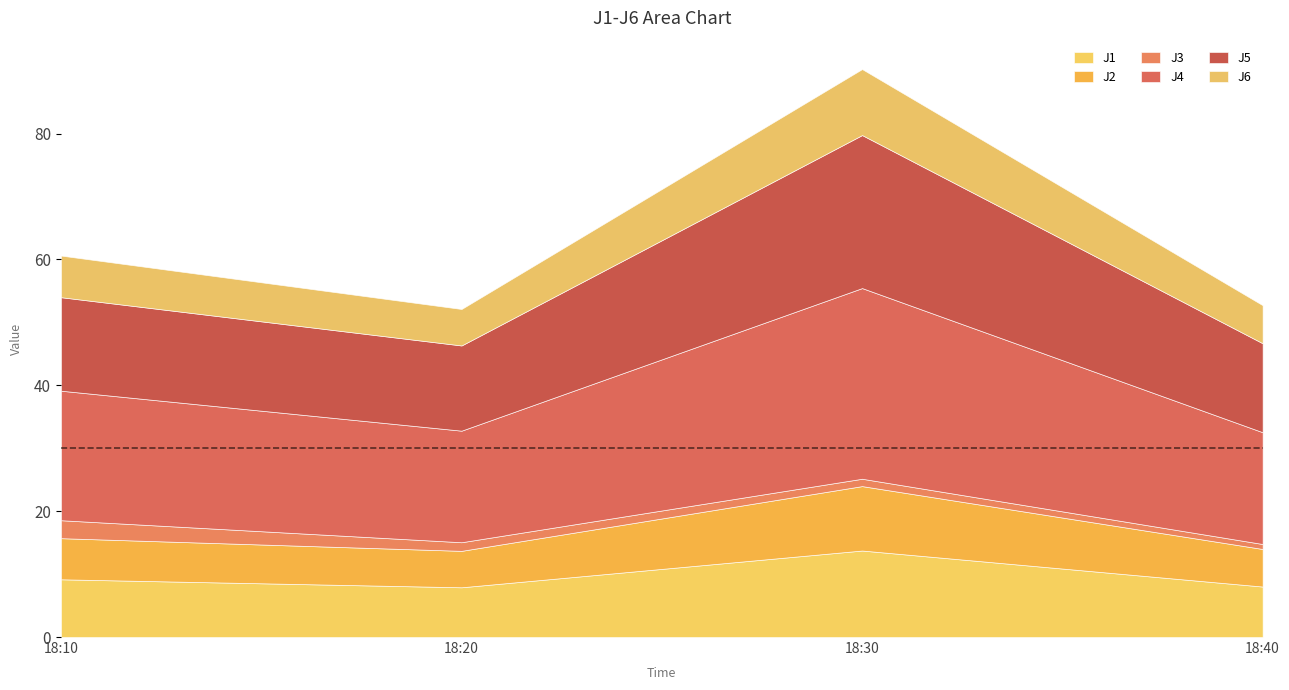

Reading right to left, extract all data points from this chart.

J1: 2022-08-08 18:40:00=8.0	2022-08-08 18:30:00=13.7	2022-08-08 18:20:00=7.9	2022-08-08 18:10:00=9.2
J2: 2022-08-08 18:40:00=6.0	2022-08-08 18:30:00=10.2	2022-08-08 18:20:00=5.8	2022-08-08 18:10:00=6.5
J3: 2022-08-08 18:40:00=0.8	2022-08-08 18:30:00=1.2	2022-08-08 18:20:00=1.4	2022-08-08 18:10:00=2.9
J4: 2022-08-08 18:40:00=17.8	2022-08-08 18:30:00=30.3	2022-08-08 18:20:00=17.7	2022-08-08 18:10:00=20.6
J5: 2022-08-08 18:40:00=14.1	2022-08-08 18:30:00=24.3	2022-08-08 18:20:00=13.5	2022-08-08 18:10:00=14.9
J6: 2022-08-08 18:40:00=6.0	2022-08-08 18:30:00=10.5	2022-08-08 18:20:00=5.8	2022-08-08 18:10:00=6.6